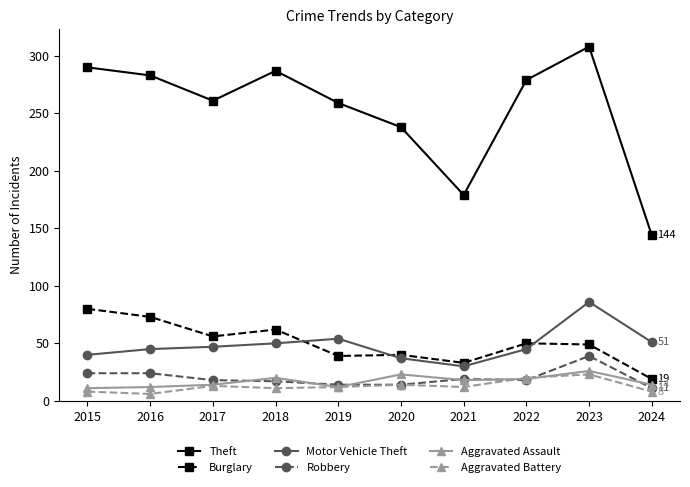

In Burglary, how many points are higher than both neighbors (excluding endpoints)?

3